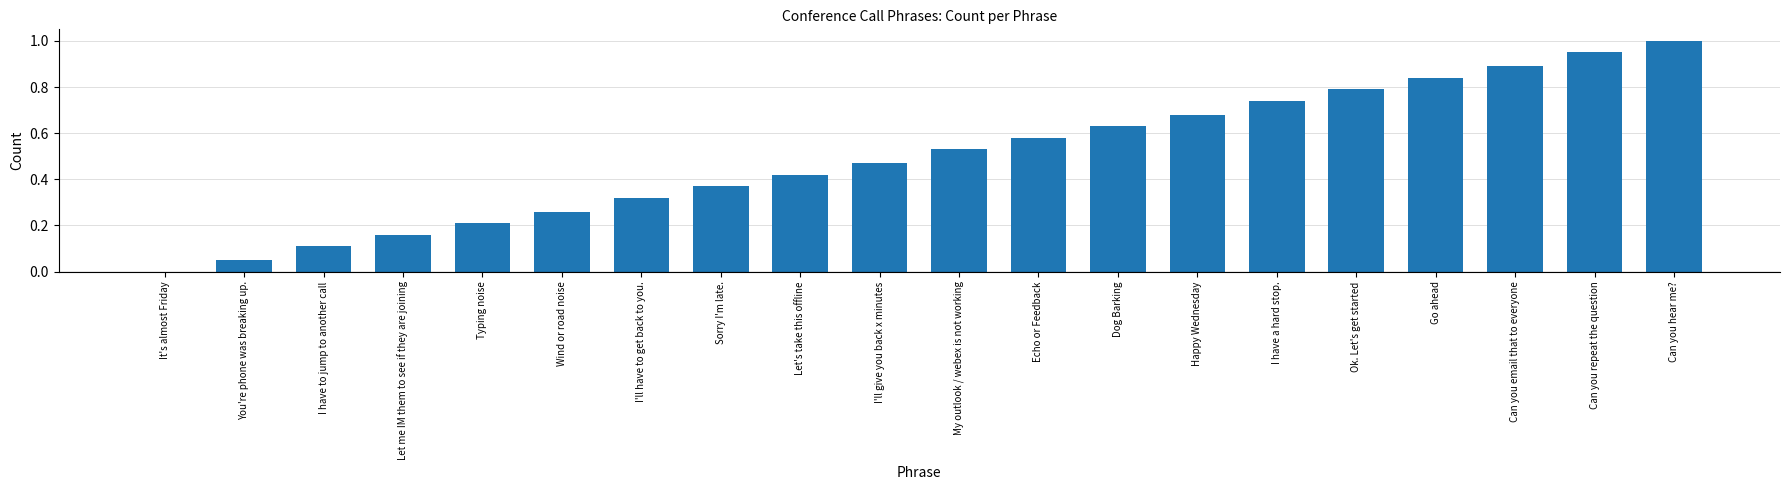

What is the sum of all values?

10.0